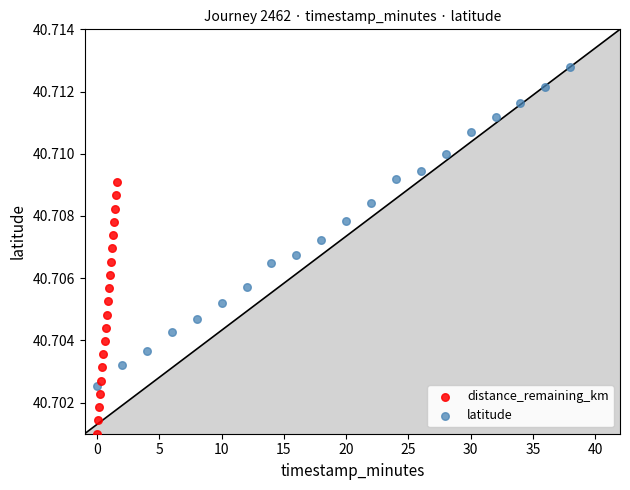

Which series reaches the minimum Y coordinate?

distance_remaining_km